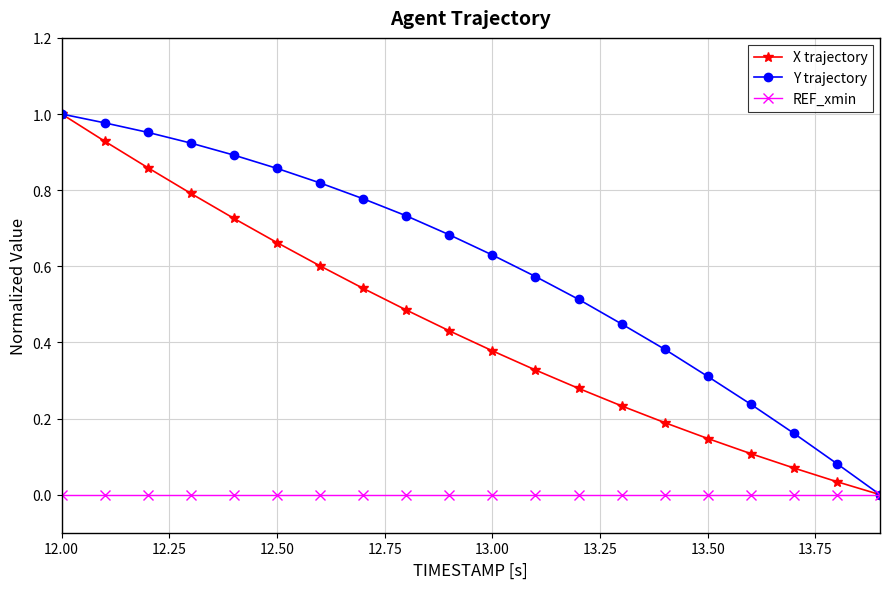

List the series in order of their overall mean, lowest first.

REF_xmin, X trajectory, Y trajectory